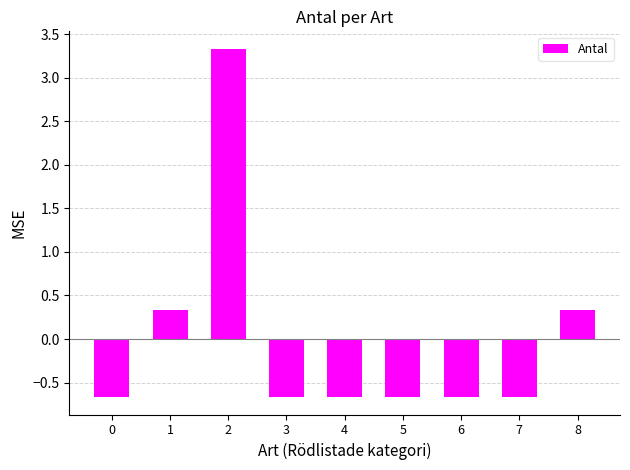

How many categories are shown in the chart?

9